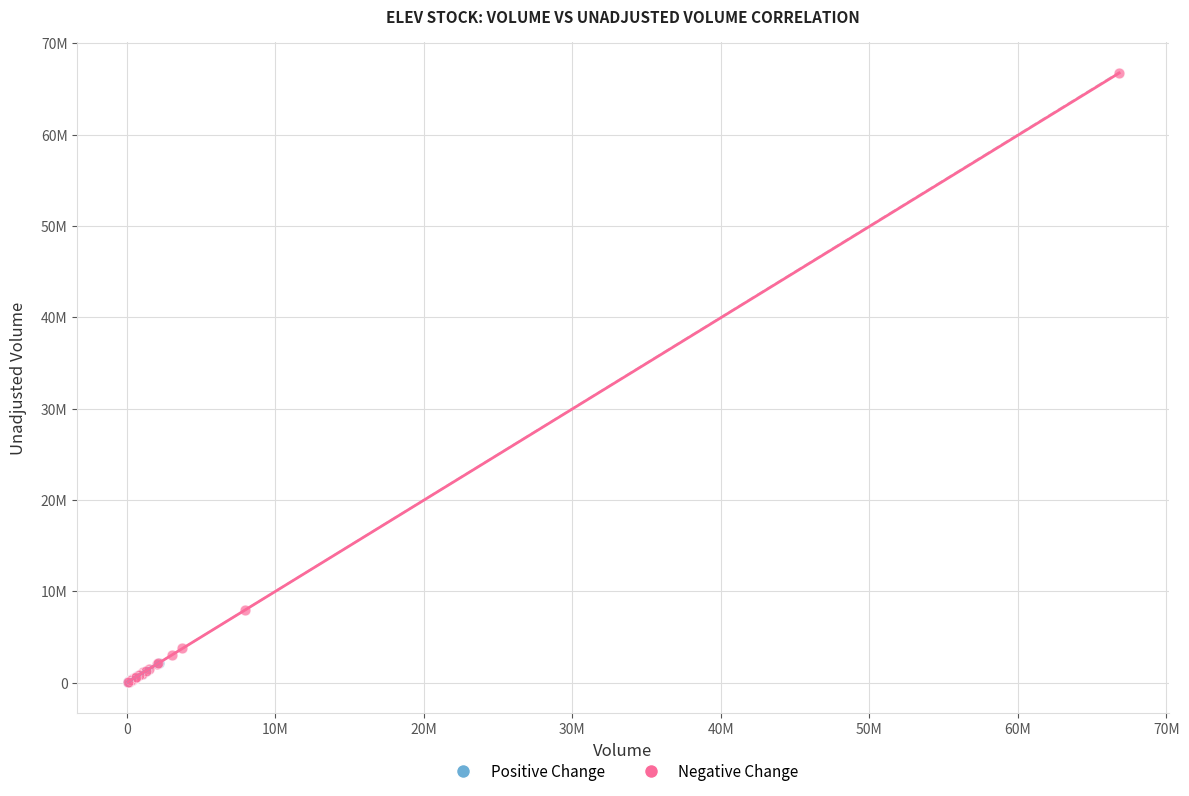

What are all the series names shown in the legend?

Positive Change, Negative Change